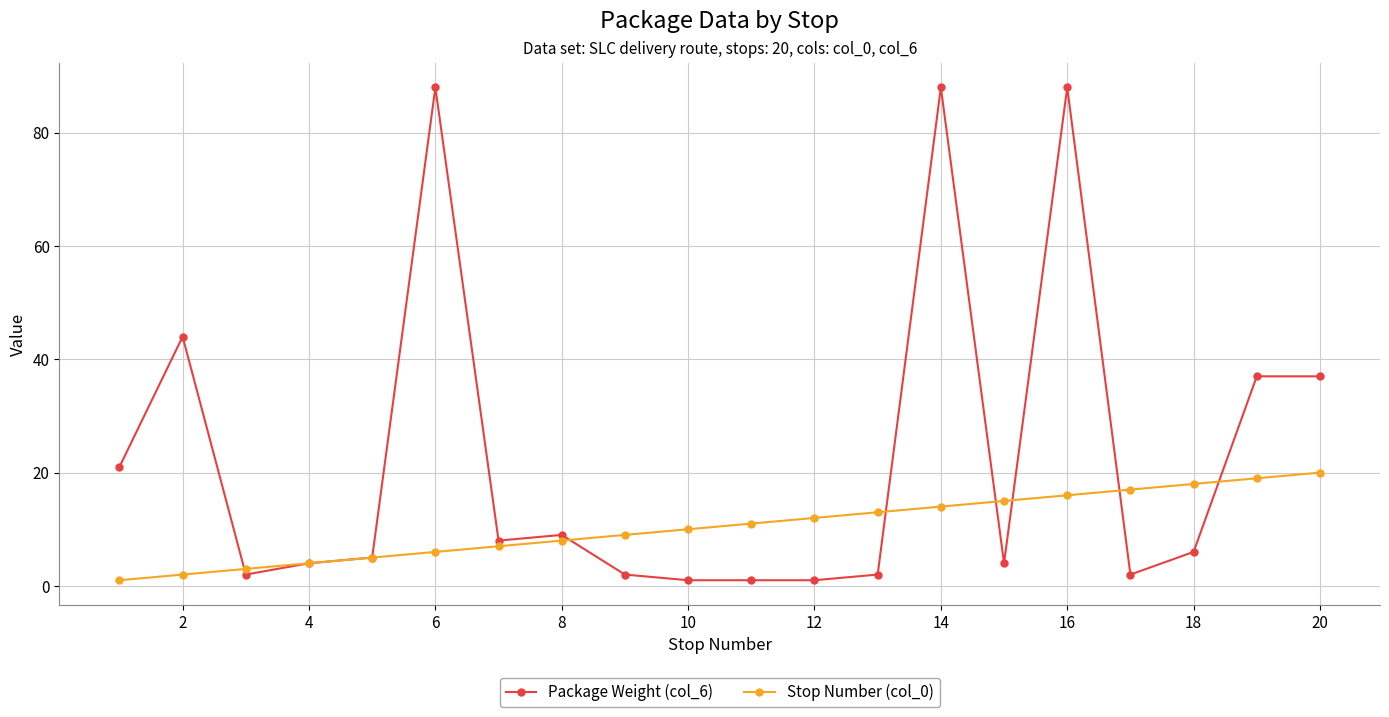

True or false: Package Weight (col_6) has more than 0 interior local peaks.

True